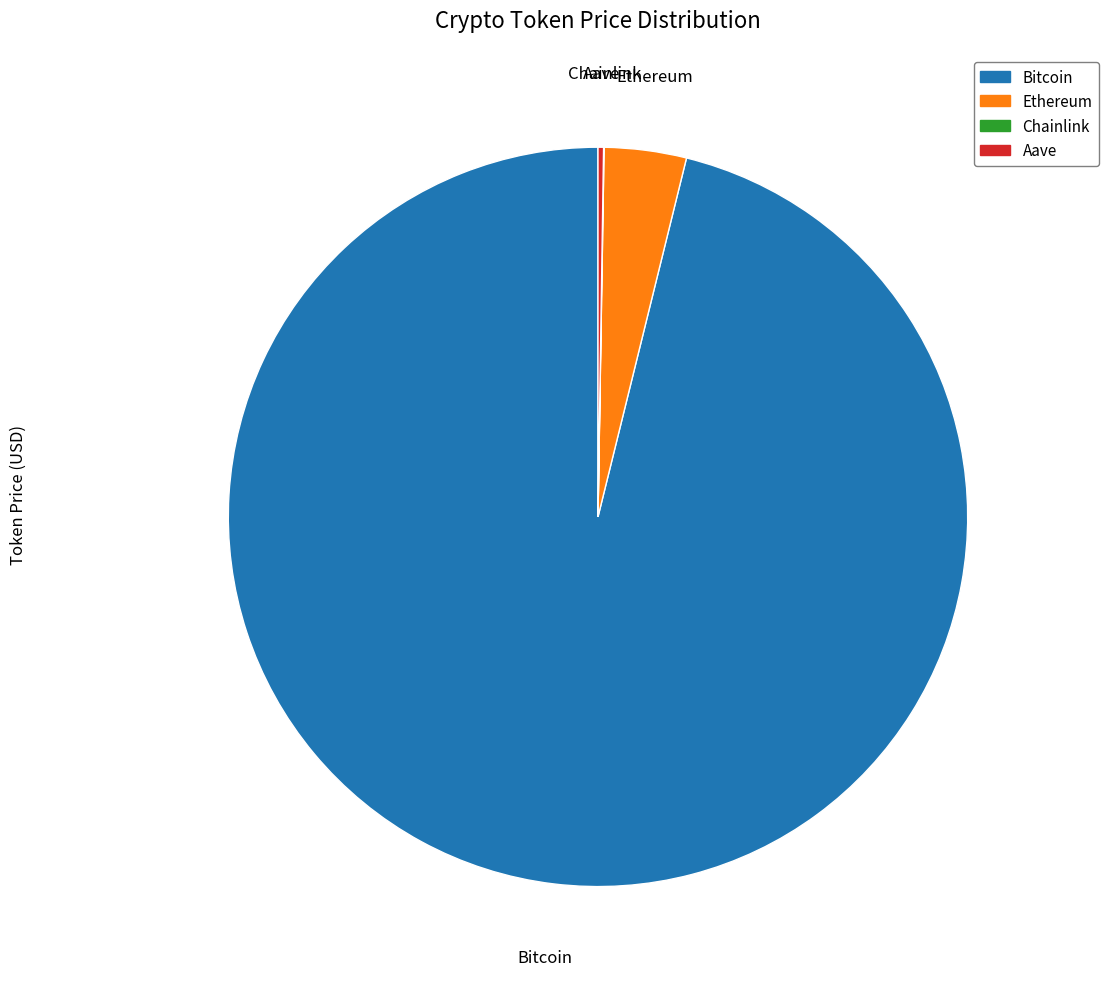

Is the sum of Ethereum and Bitcoin greater than half?

Yes